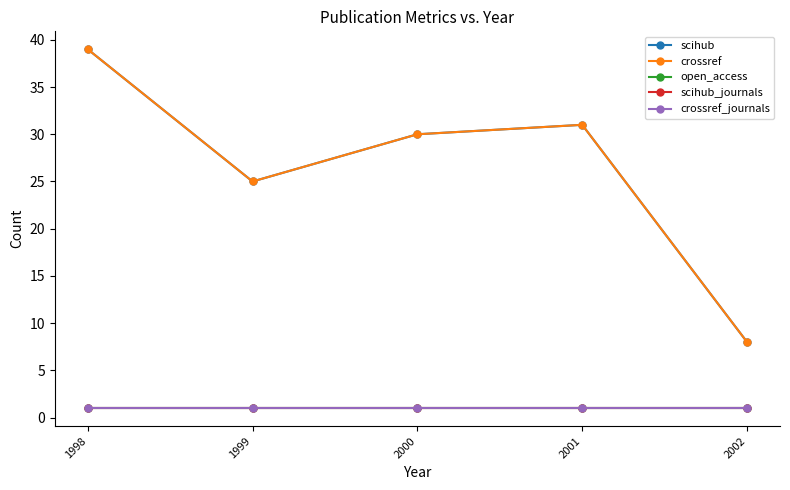

What value does the scihub series have at 1998, to the nearest 10?

40